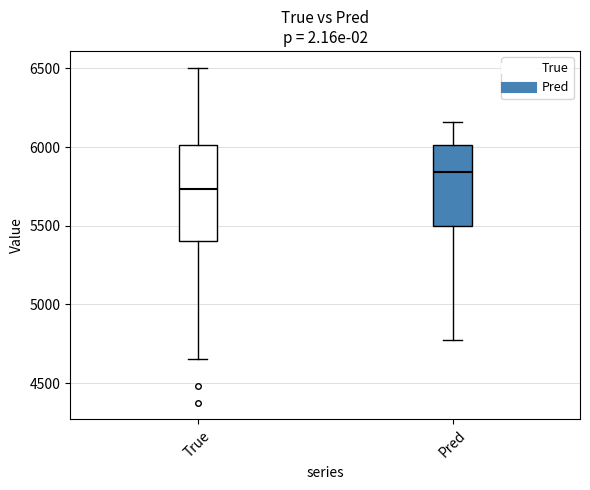

Where does the upper whisker of the box for True end on the y-axis? The values are not printed on the chart, so give them approximately, as read against the axis.

6500